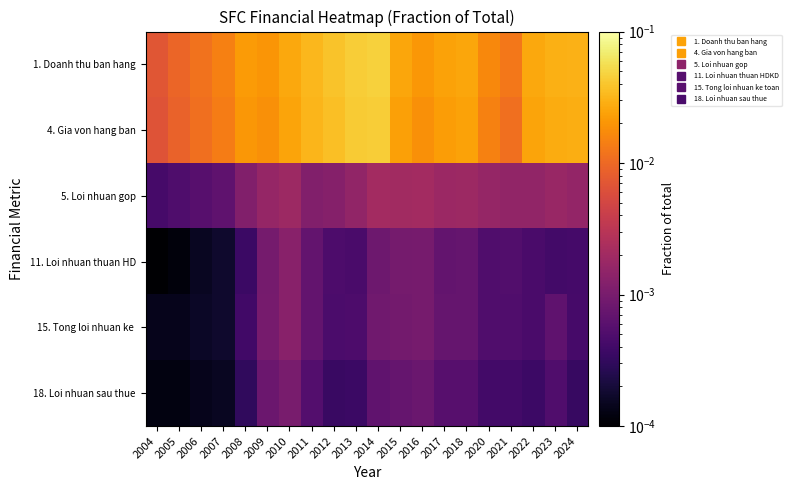

Which series has the largest range (max minus min)?

1. Doanh thu ban hang